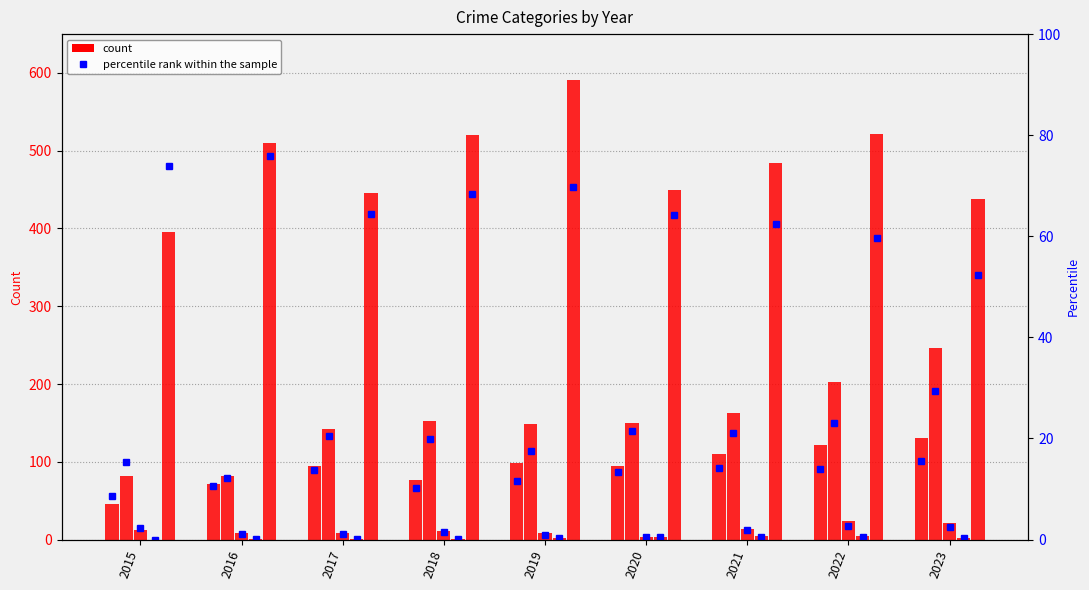

What is the total value across all series at 2015?

543.6